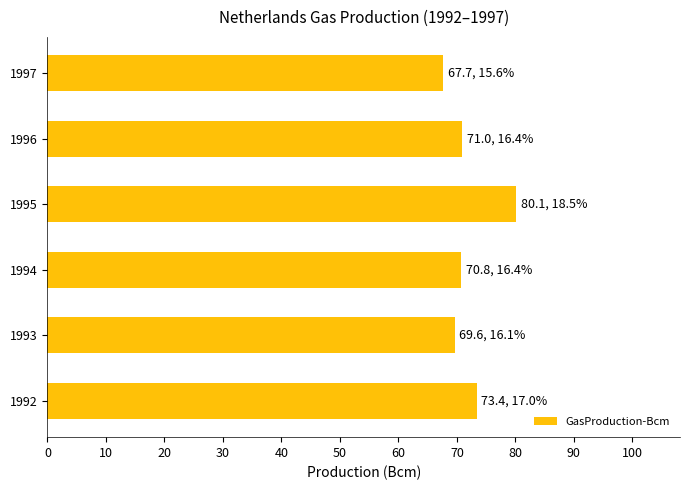

Which has a higher value, 1997 or 1994?

1994